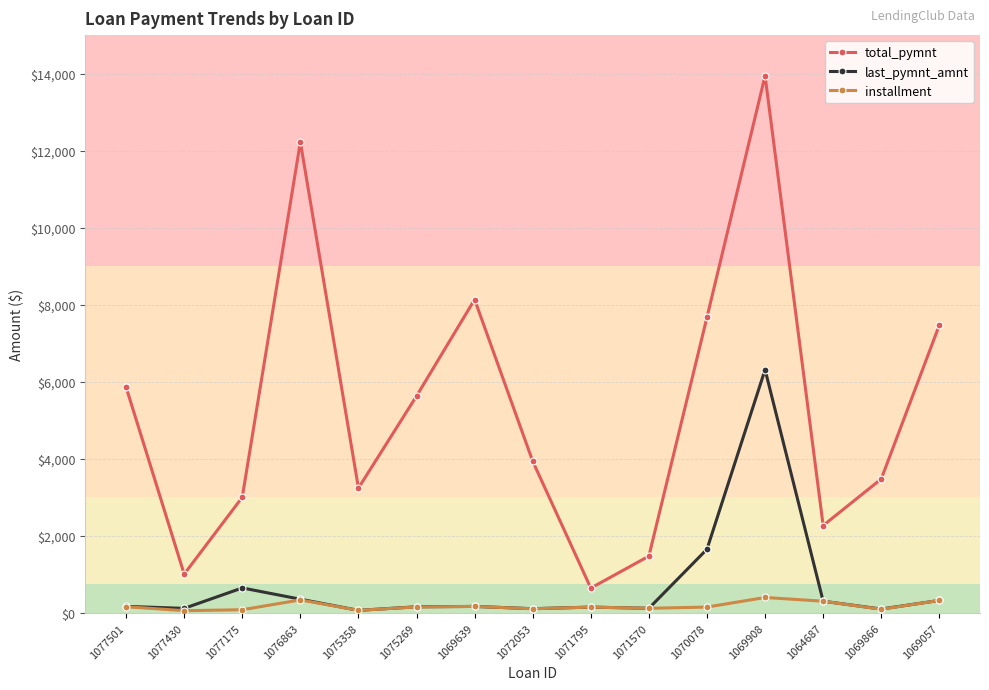

True or false: last_pymnt_amnt has more than 0 points higher than both neighbors.

True